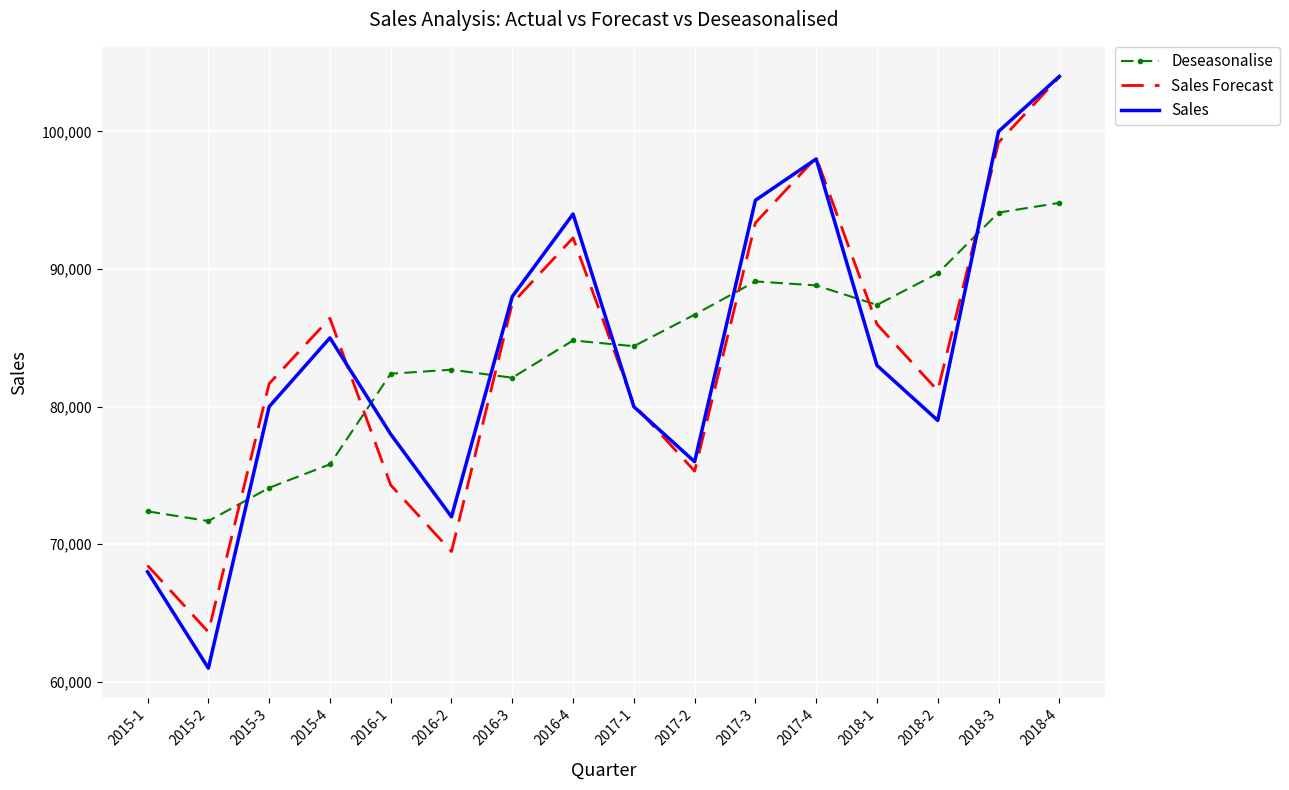

True or false: Sales Forecast and Sales intersect in this chart.

True